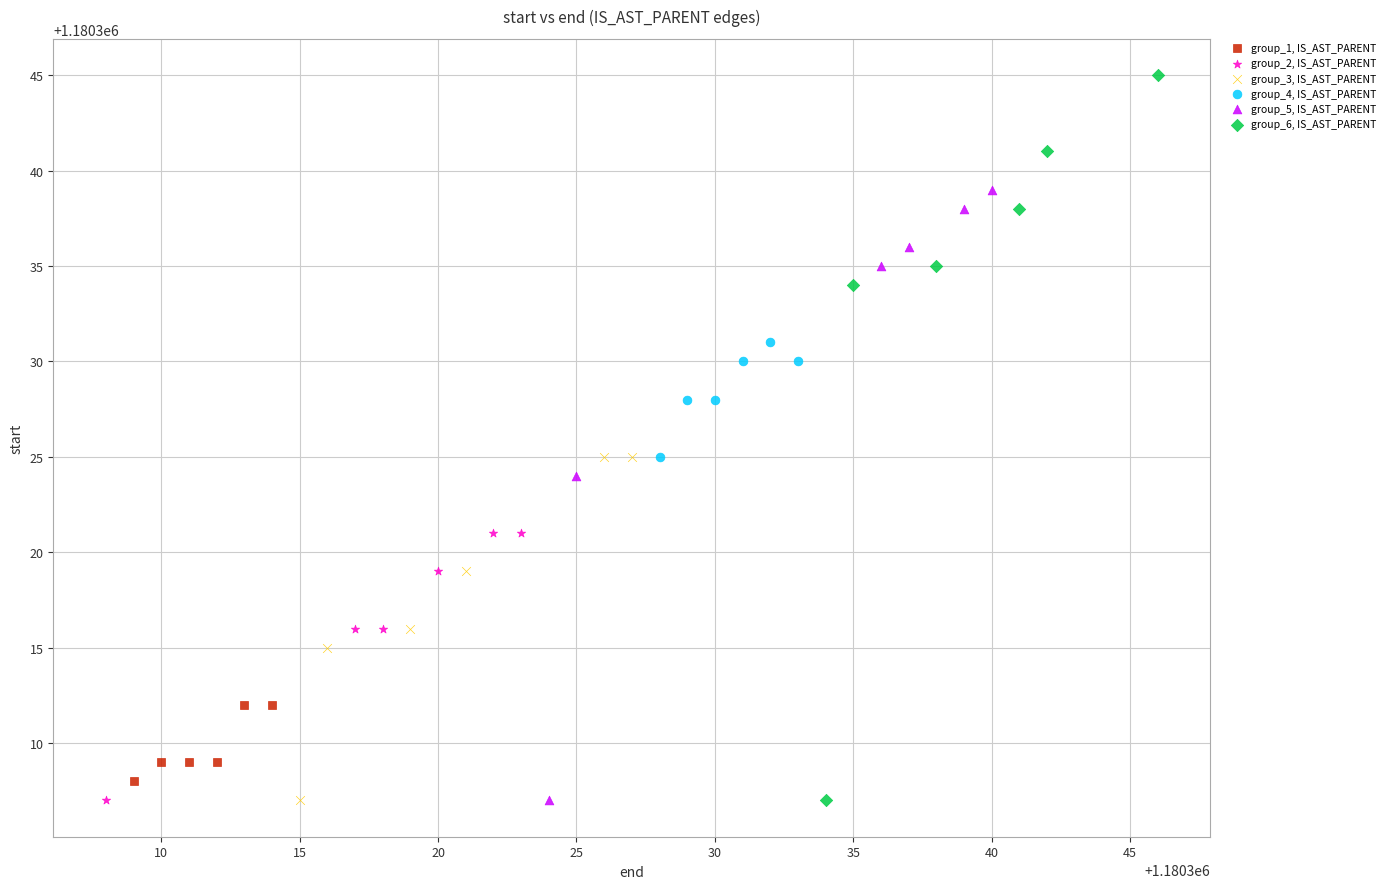

Which series has the largest Y range (max minus min)?

group_6, IS_AST_PARENT